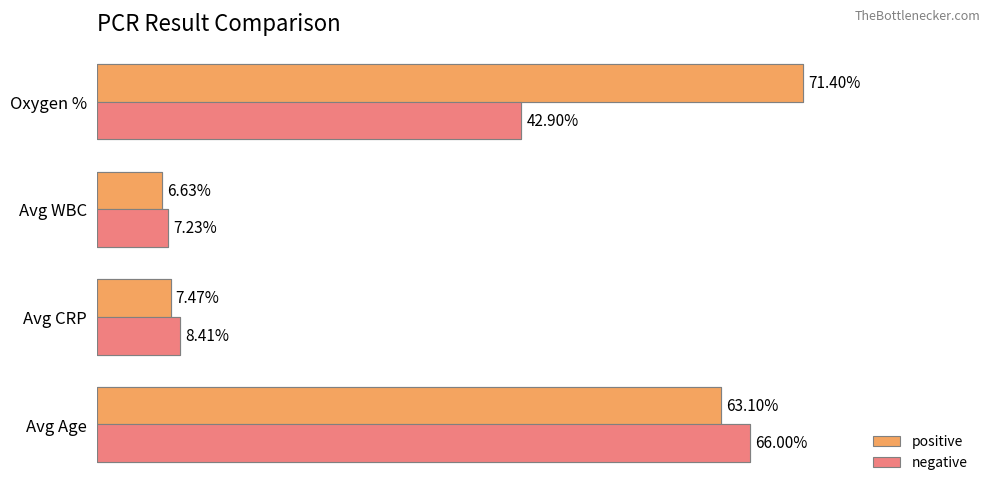

Are the bars grouped side by side (vs. stacked)?

Yes